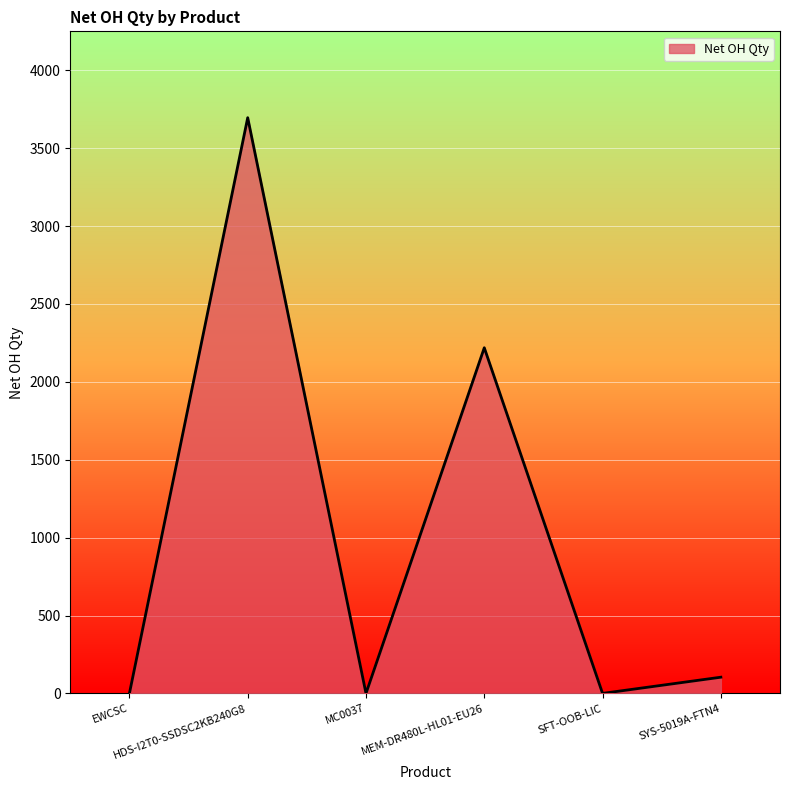

How many distinct data groups are displayed?

1